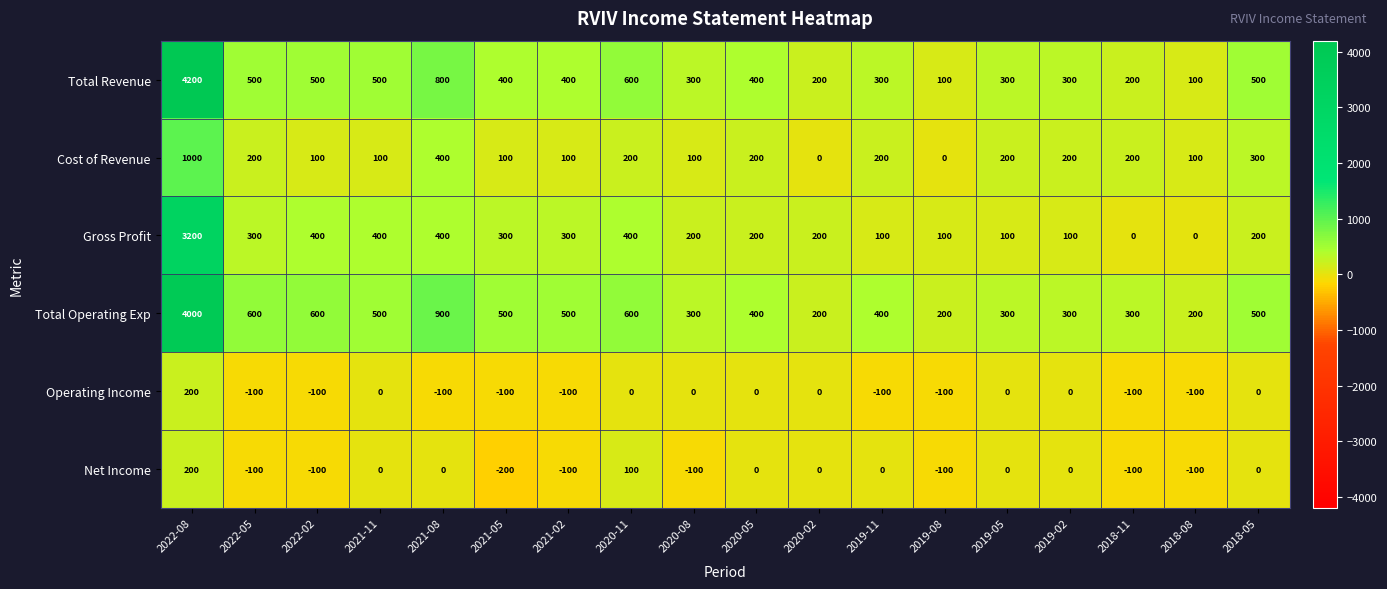

What is the difference between the Operating Income values at 2018-05 and 2018-11?

100